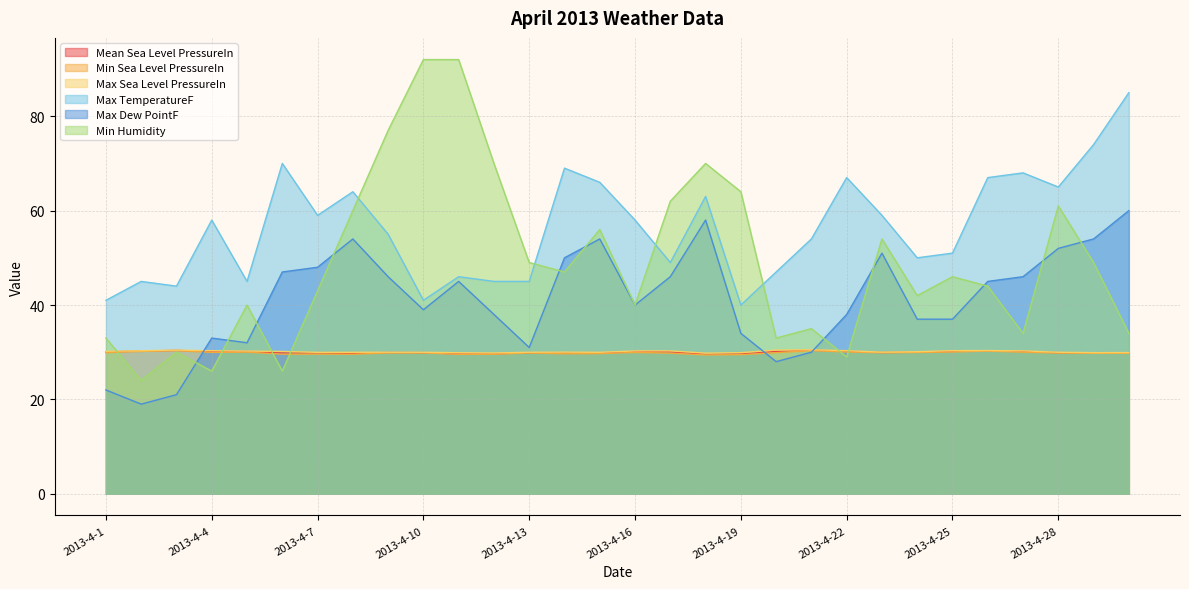

In Mean Sea Level PressureIn, how many points are lower than both neighbors (excluding endpoints)?

6